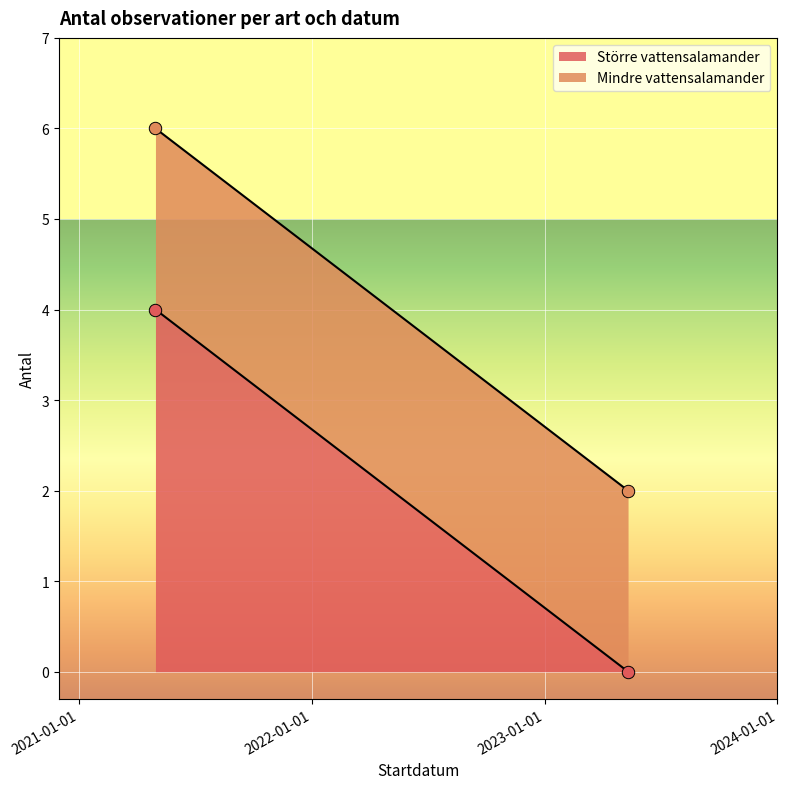

What is the ratio of the value at 2021-05-01 (Större) to the value at 2021-05-01 (Mindre)?

2.0